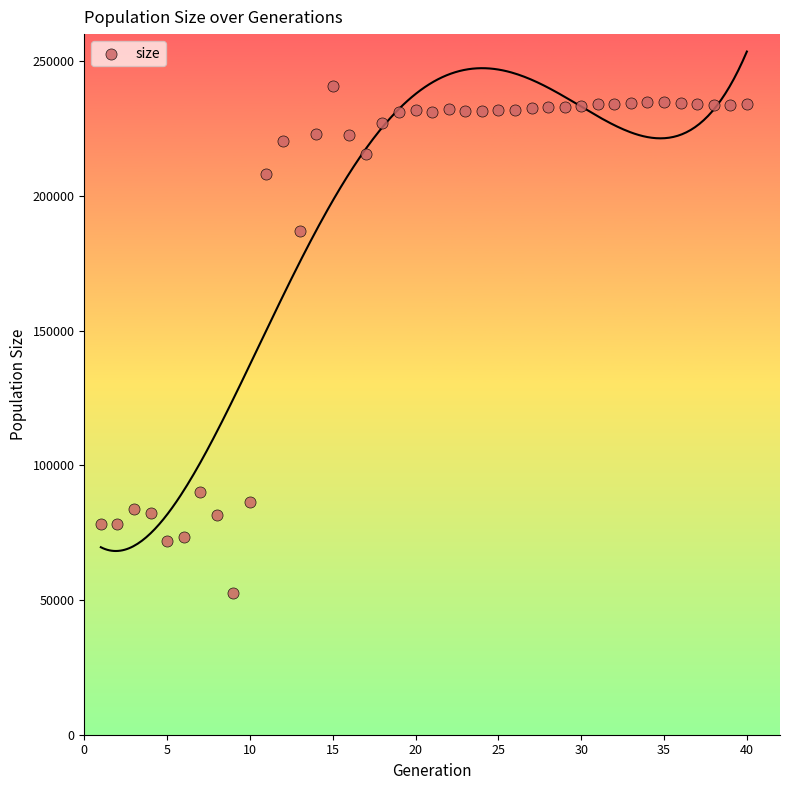

What Y value in the scatter plot is closest to 146529?

186894